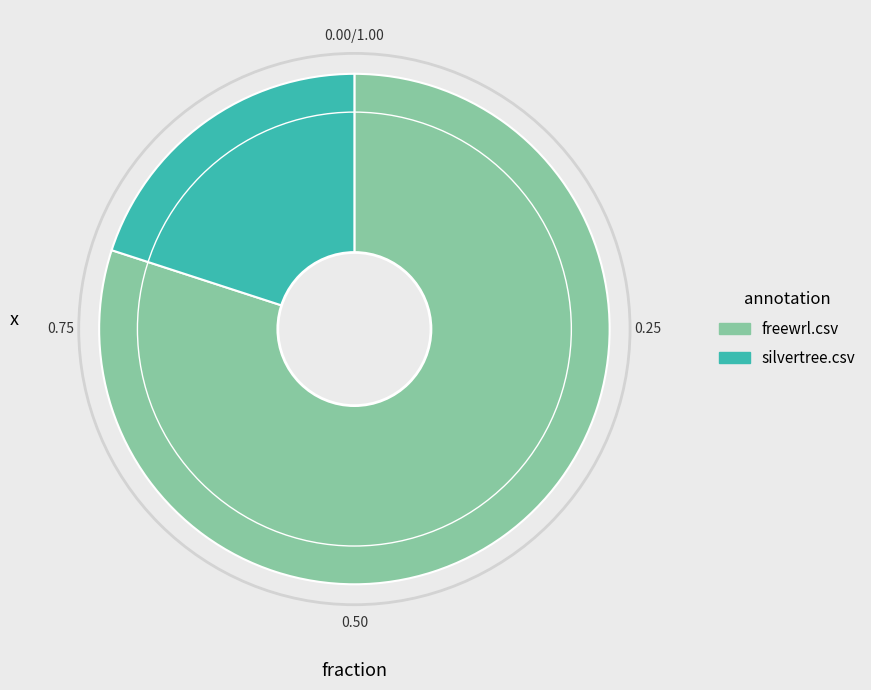

Is the sum of freewrl.csv and silvertree.csv greater than half?

Yes